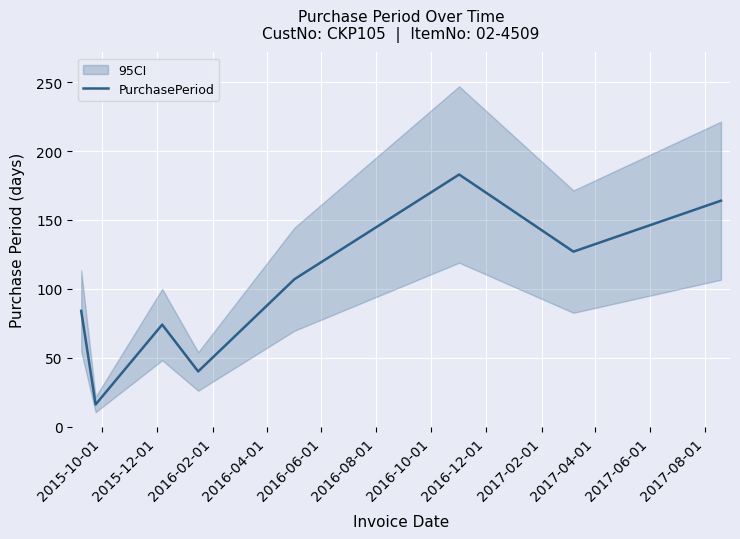

What is the value of the 1st point from the left?

84